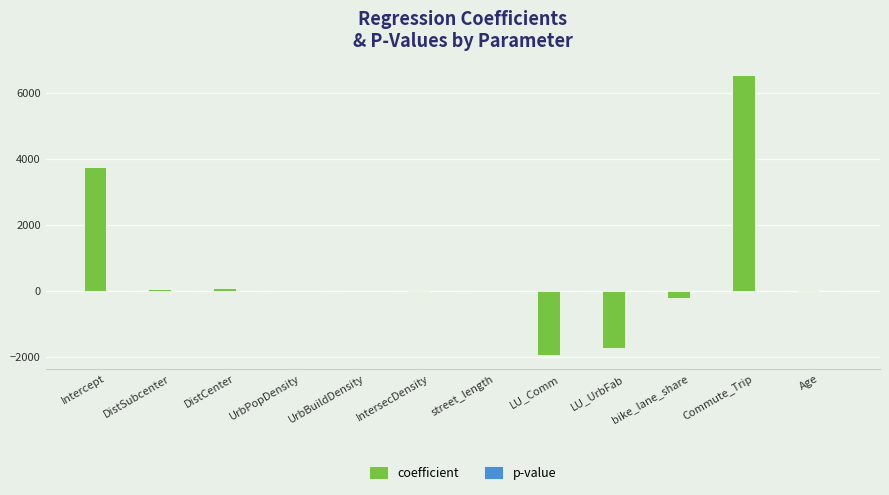

Between bike_lane_share and Commute_Trip, which series saw the biggest shift?

coefficient